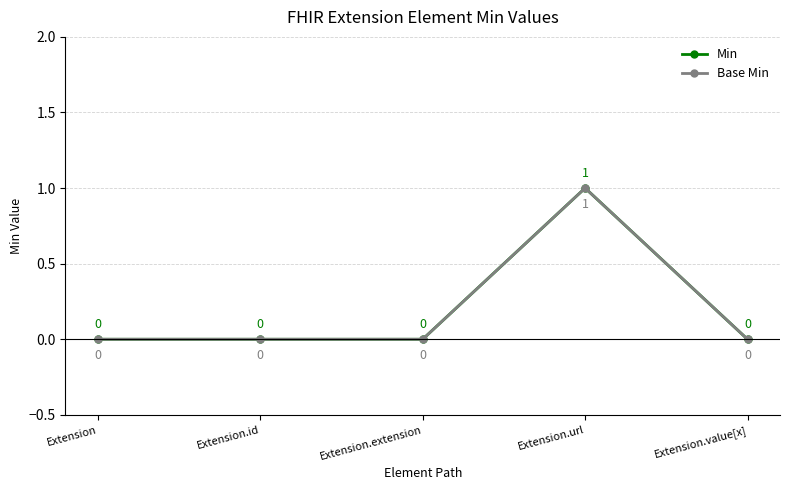

Which series changed the most between Extension.url and Extension.value[x]?

Min